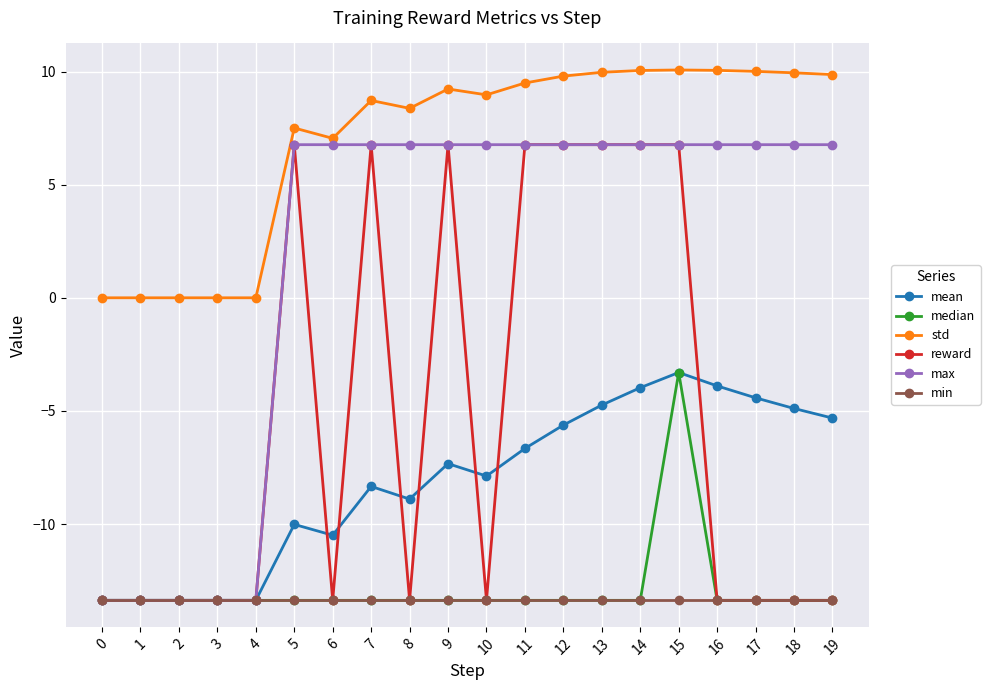

What is the maximum value shown in the chart?

10.1